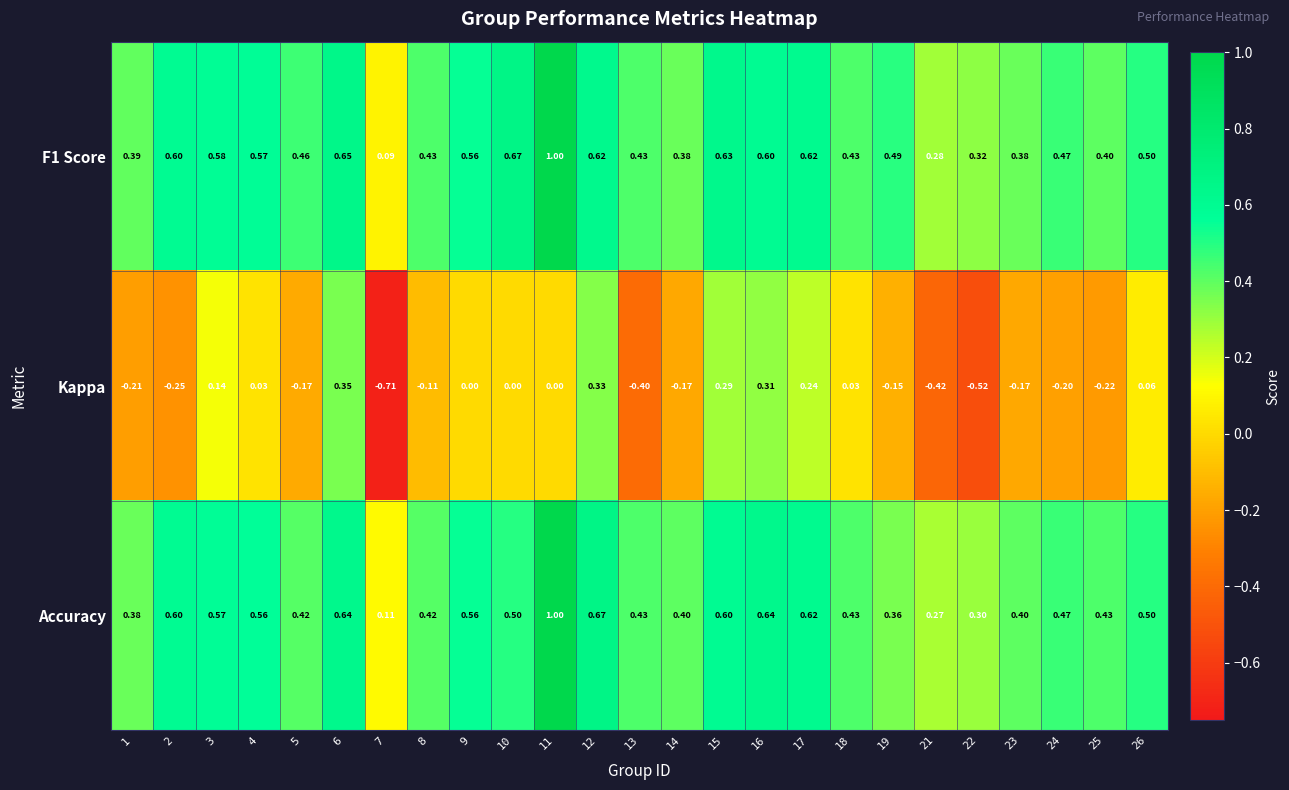

How many distinct data groups are displayed?

3